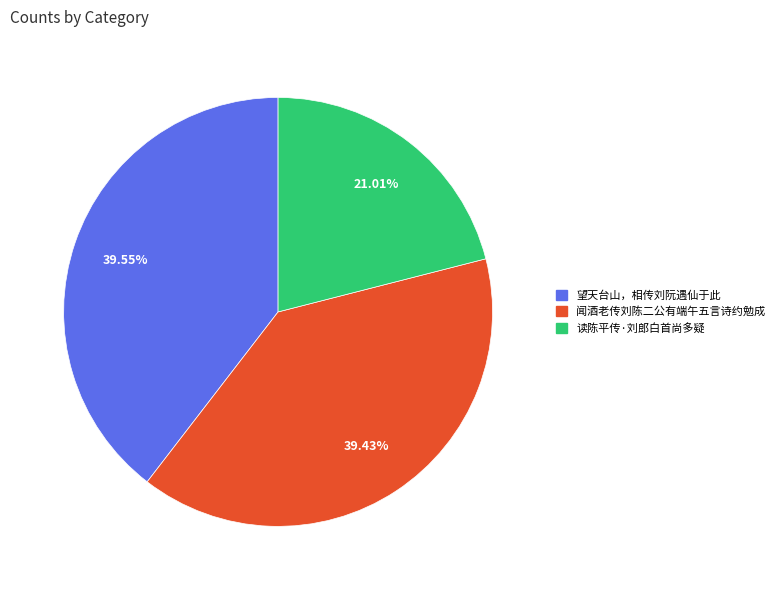

What percentage is the 读陈平传·刘郎白首尚多疑 slice, to the nearest percent?

21%